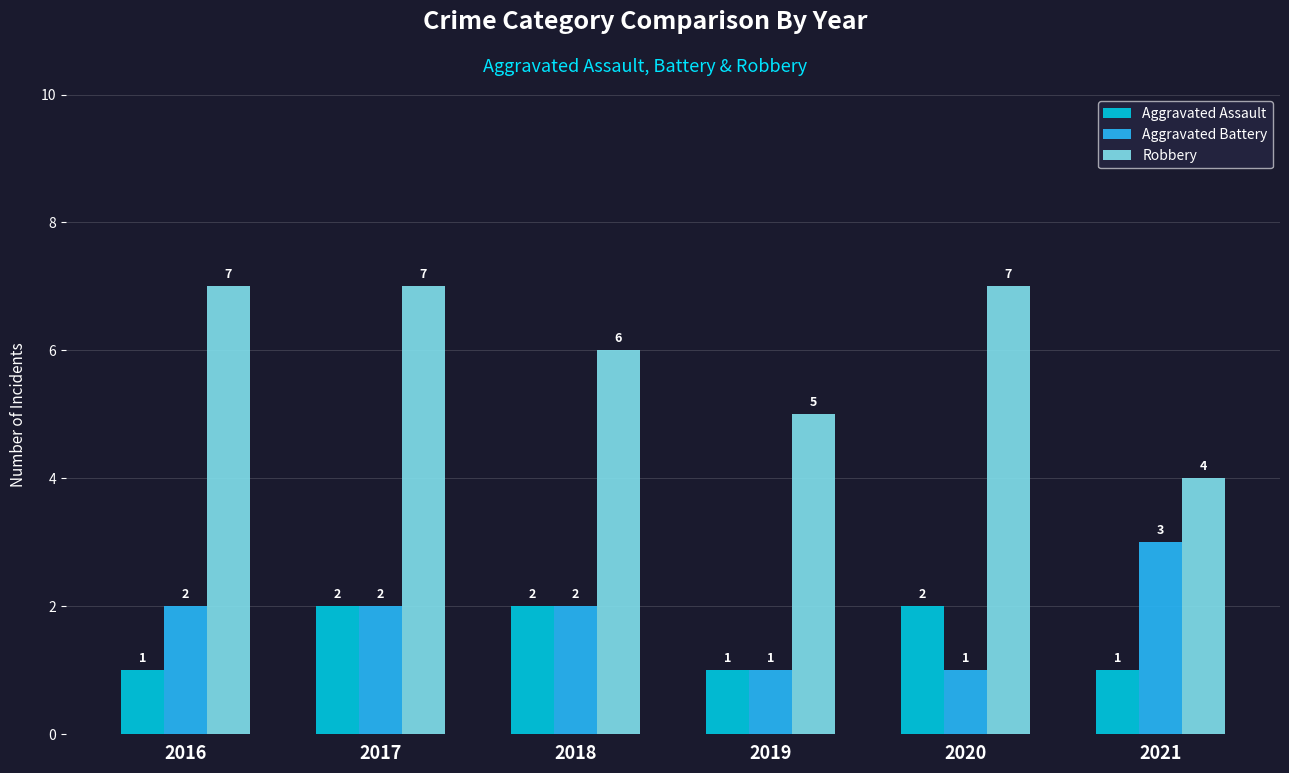

What is the maximum value for Robbery?

7